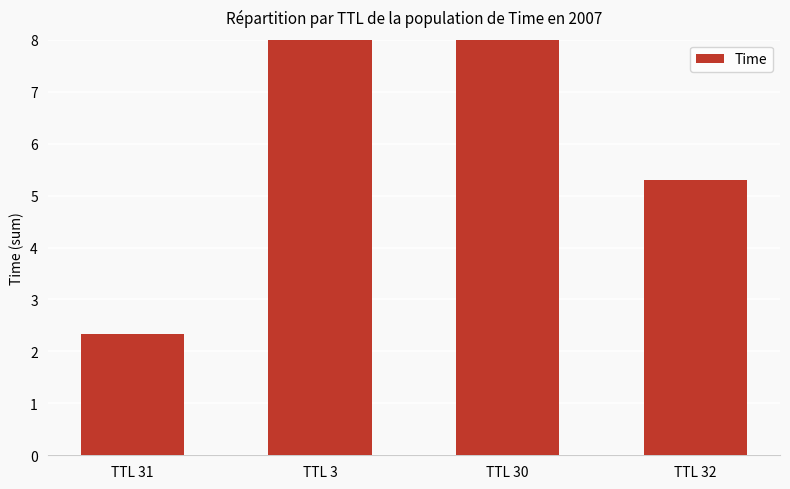

What is the change in value from TTL 30 to TTL 32?

-5.2